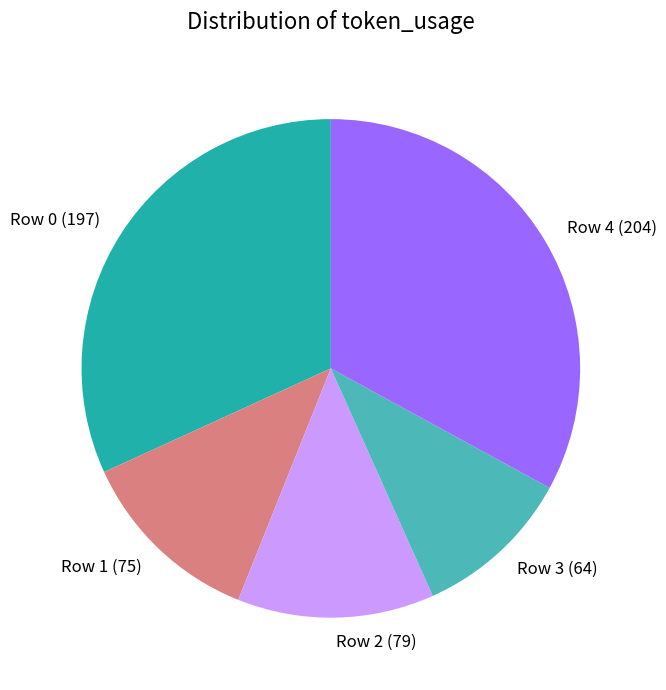

Which has a higher value, Row 2 or Row 0?

Row 0